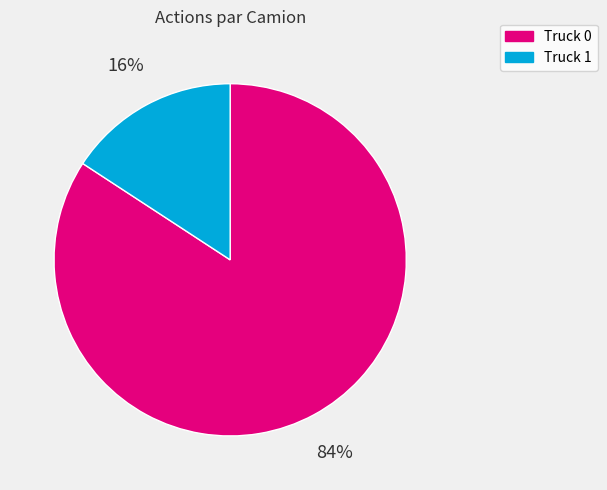

Is the sum of Truck 1 and Truck 0 greater than half?

Yes